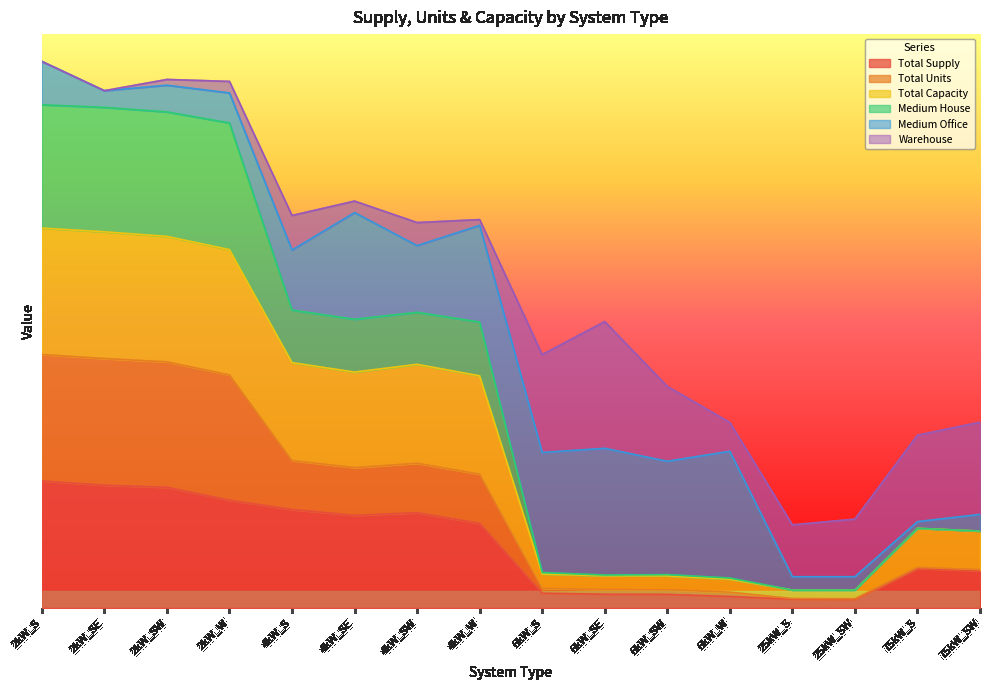

Does the chart have visible grid lines?

No